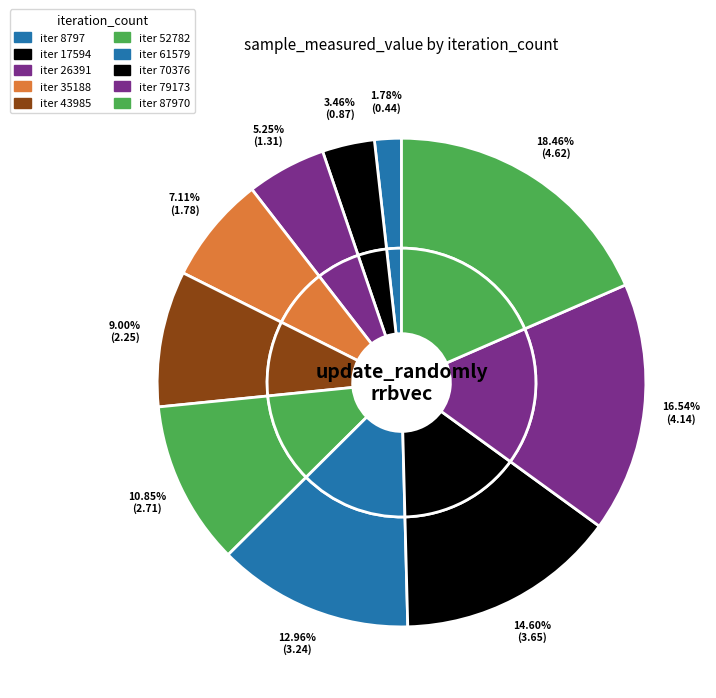

Is there any slice that represents more than half of the pie?

No